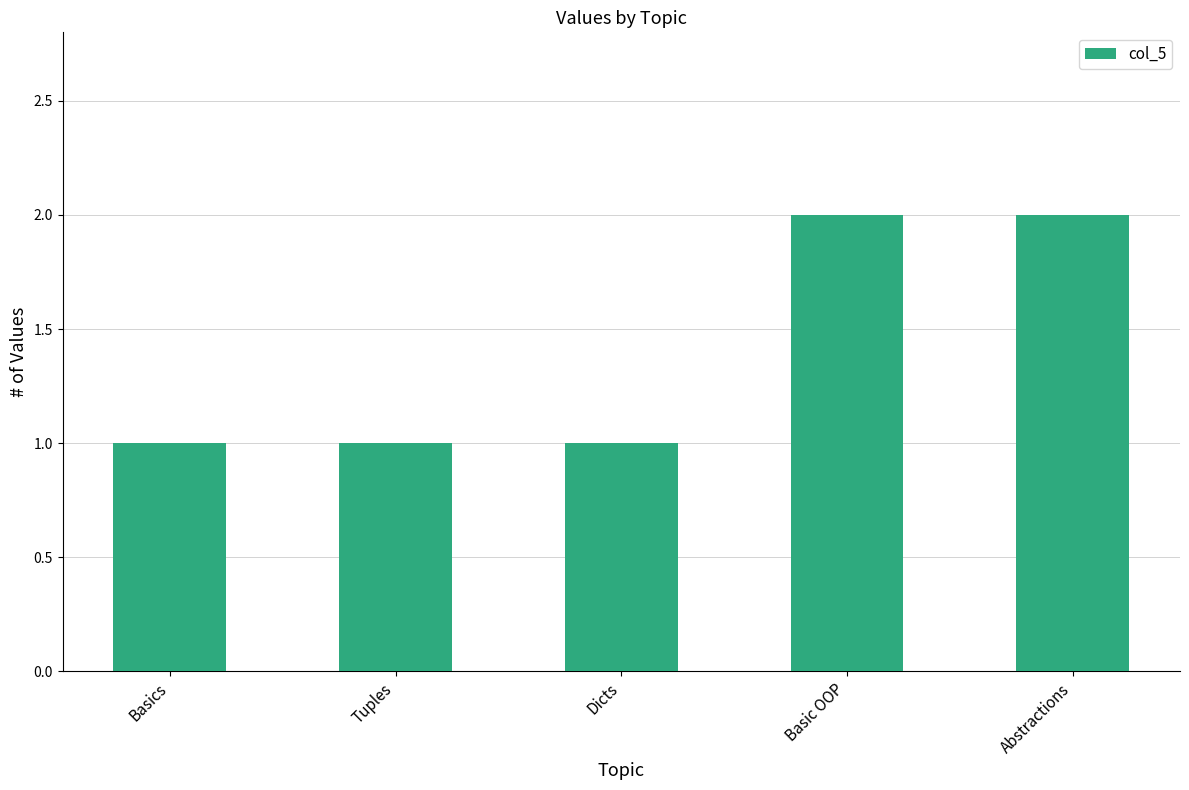

What position from the right is Abstractions?

1